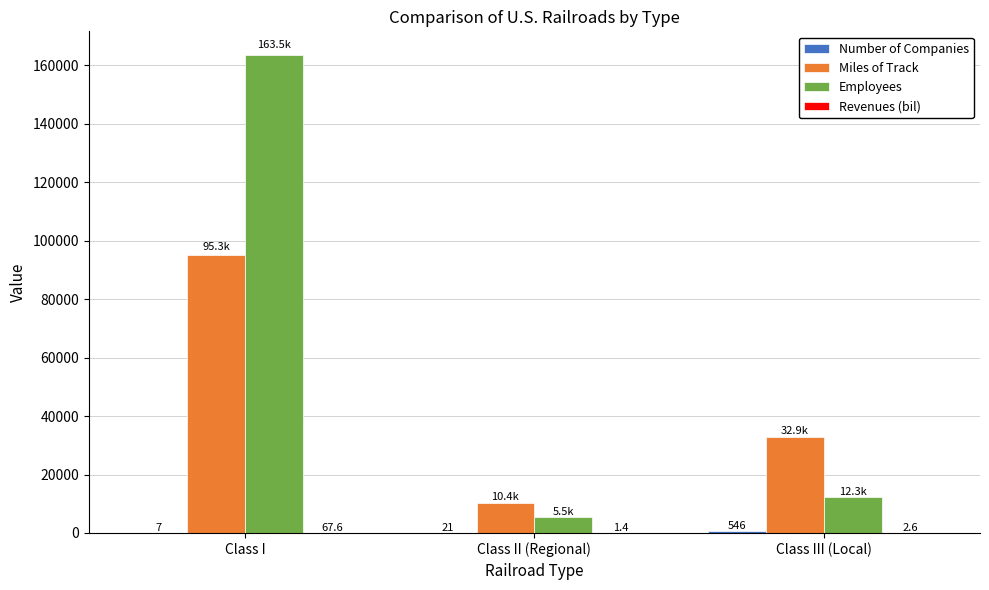

Count the Miles of Track values in the range 10355 to 95264.

3